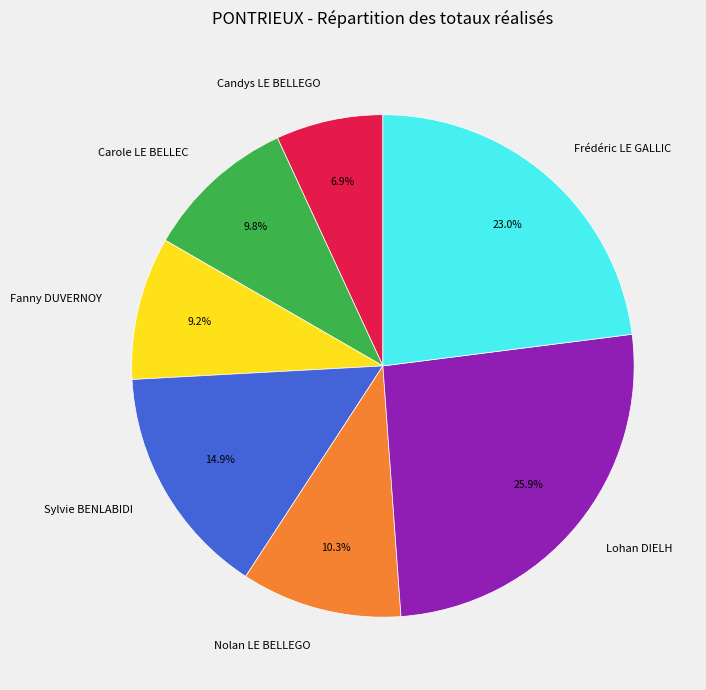

Which has a higher value, Nolan LE BELLEGO or Carole LE BELLEC?

Nolan LE BELLEGO